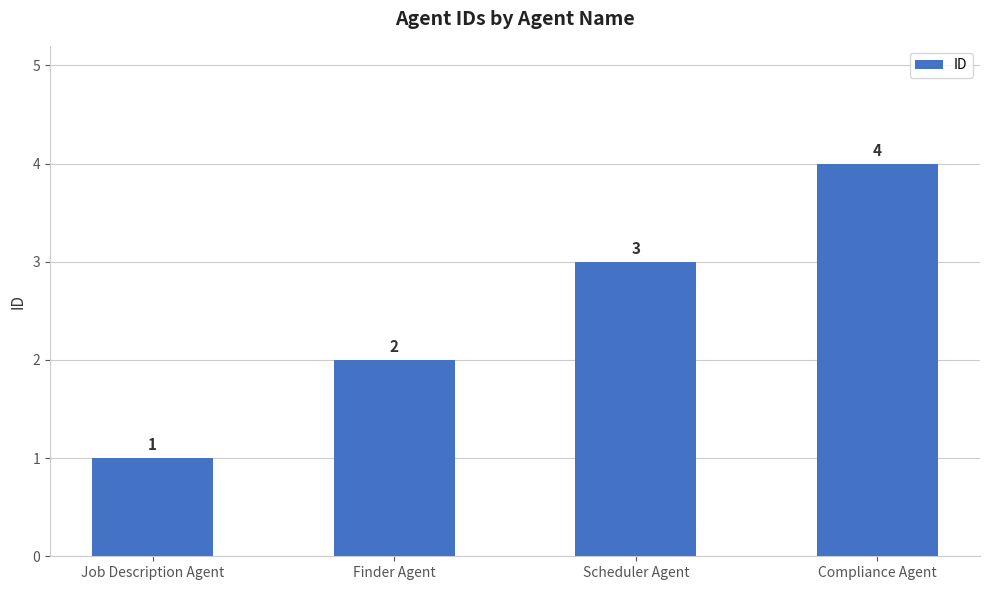

Does the chart contain any negative values?

No